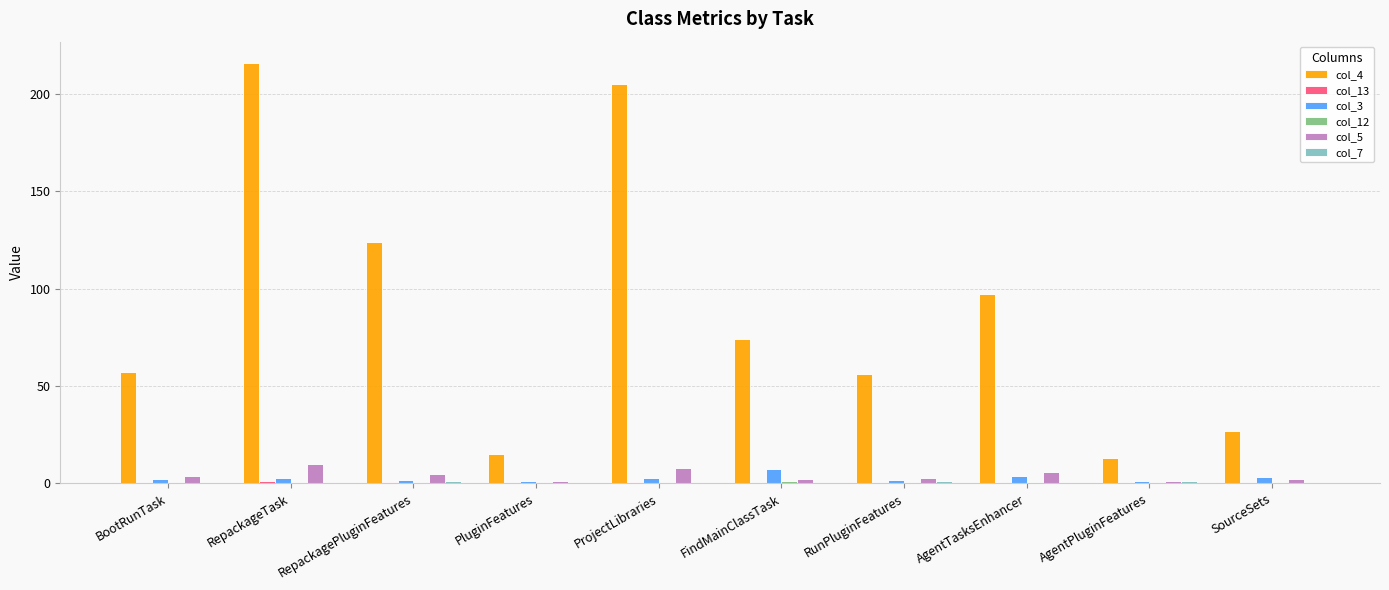

At which category is the sum across all series the highest?

RepackageTask